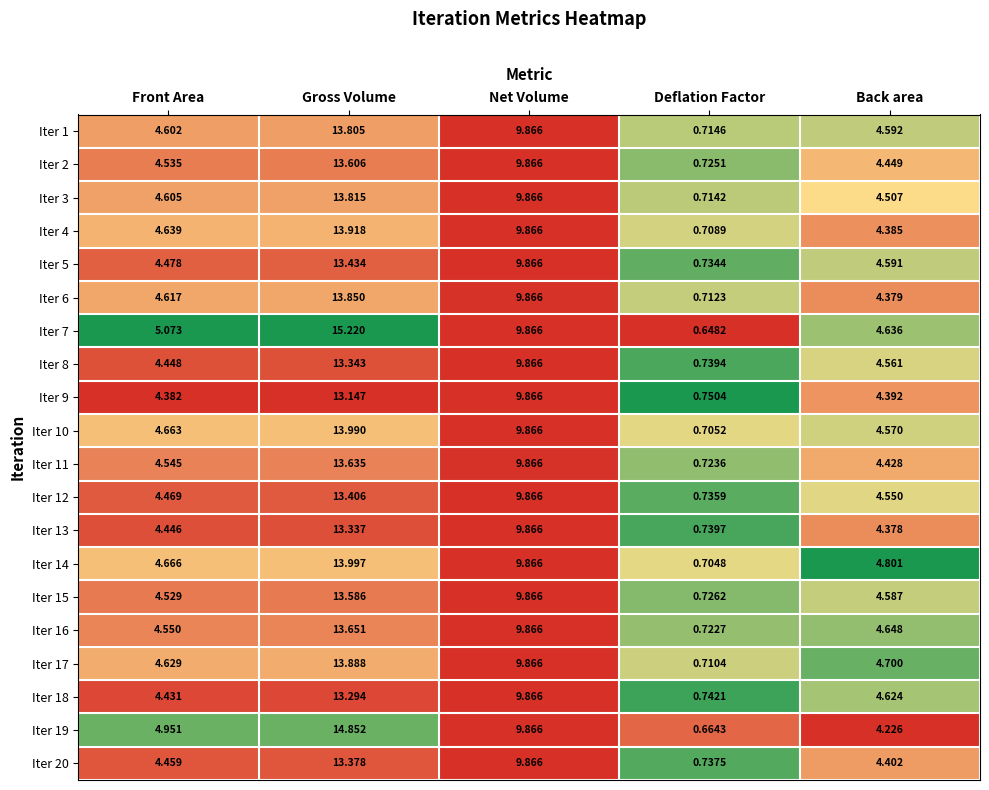

At which category does the chart reach its peak across all series?

Gross Volume